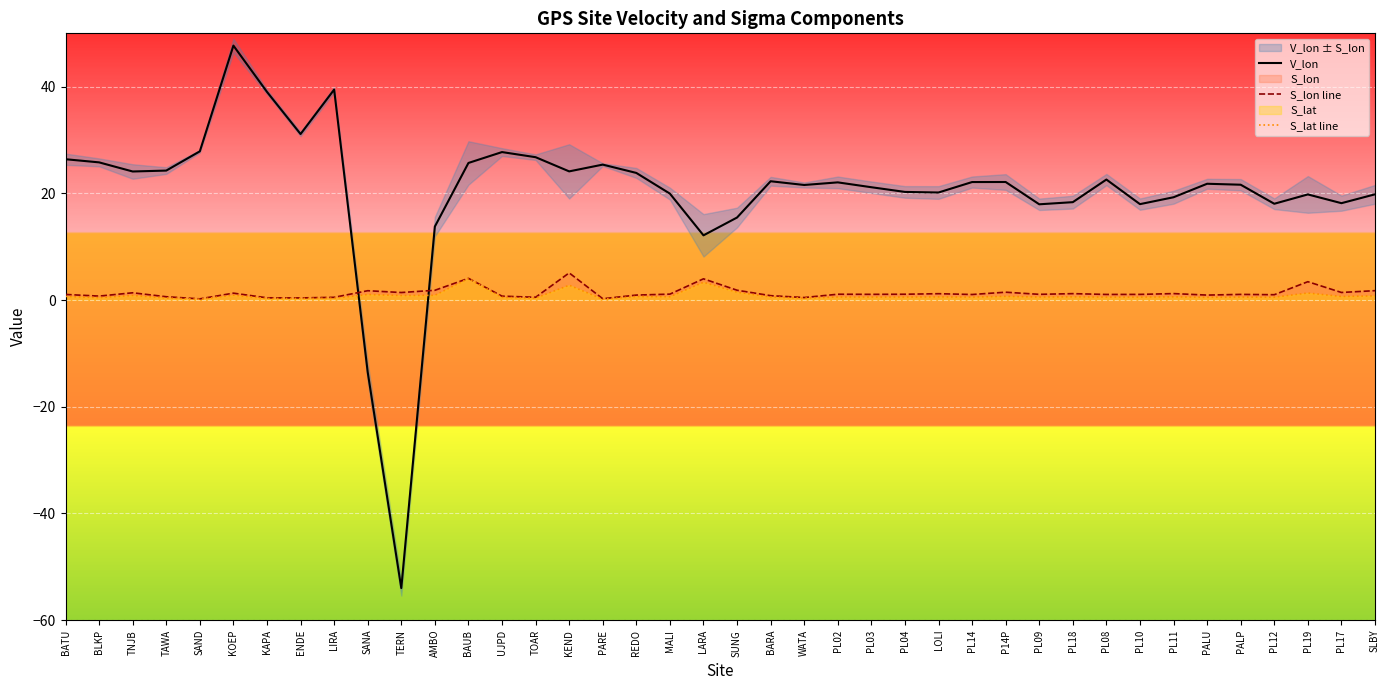

What is the label of the 29th point from the right?

AMBO